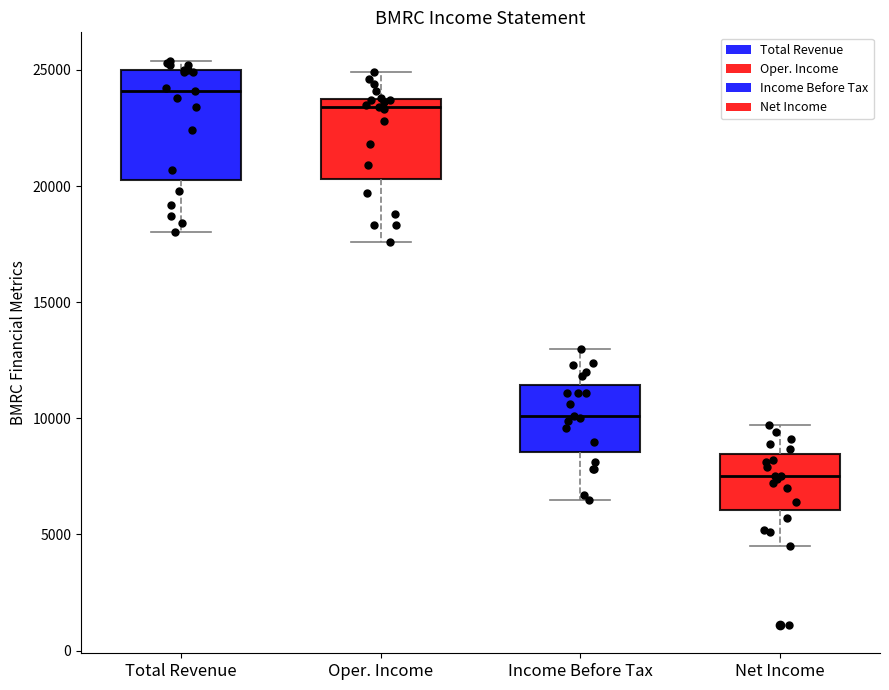

Reading left to right, read every box against the y-axis: the position of its median line, the range the box covers, and the ends of its whiskers. The values are not printed on the chart, so give them approximately, as read against the axis.

Total Revenue: median 24000, box 20500 to 25000, whiskers 18000 to 25500
Oper. Income: median 23500, box 20500 to 24000, whiskers 17500 to 25000
Income Before Tax: median 10000, box 8500 to 11500, whiskers 6500 to 13000
Net Income: median 7500, box 6000 to 8500, whiskers 4500 to 9500